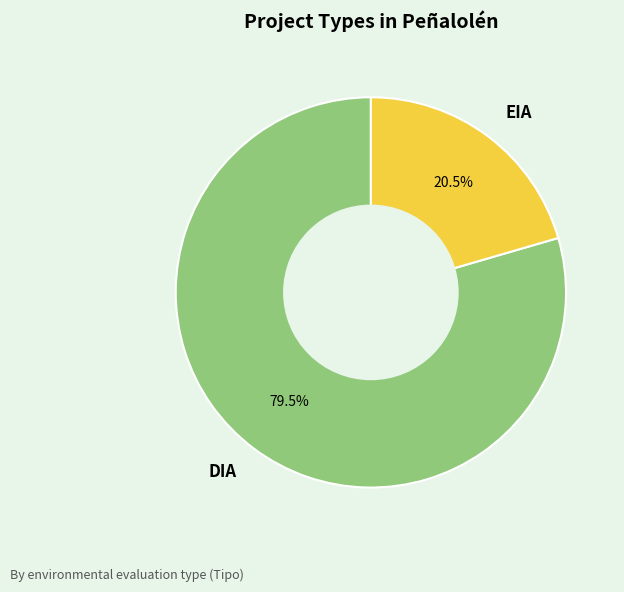

Which slice is the smallest?

EIA